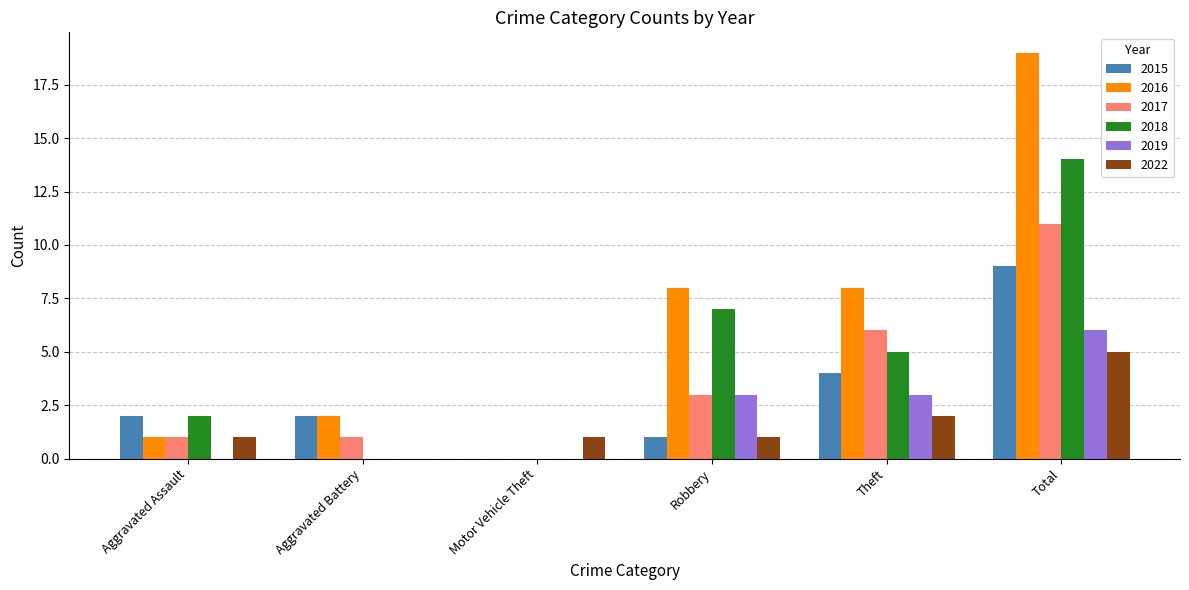

Which series changed the most between Motor Vehicle Theft and Total?

2016